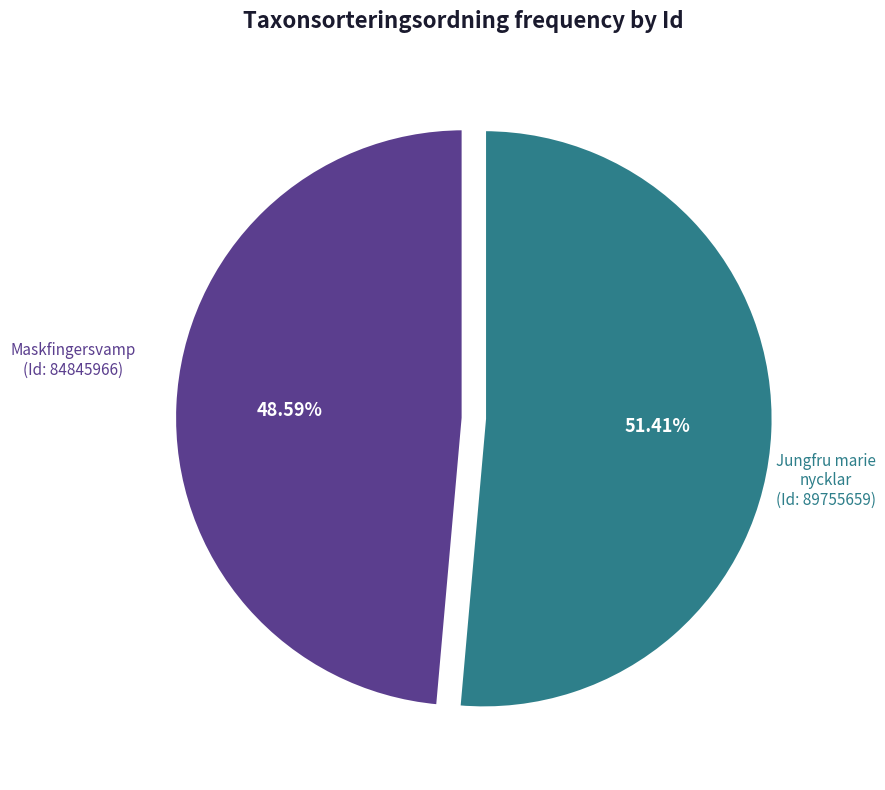

Between Maskfingersvamp (Id: 84845966) and Jungfru marie nycklar (Id: 89755659), which is larger?

Jungfru marie nycklar (Id: 89755659)